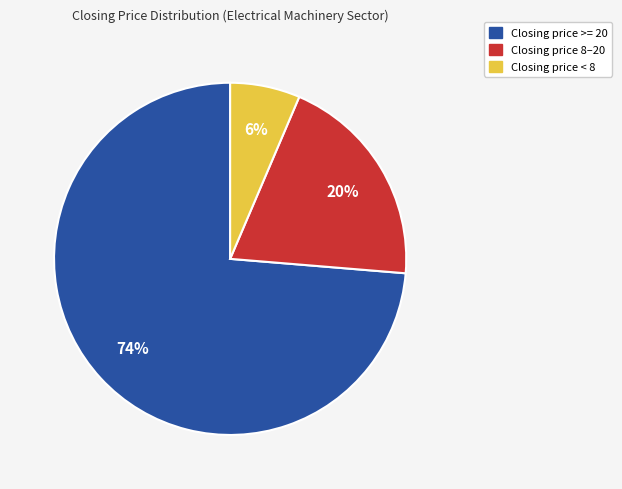

To the nearest percent, what is the average slice percentage?

33%